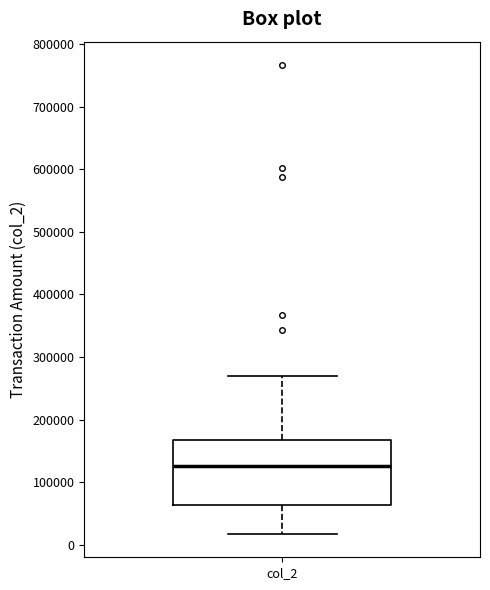

Read this box plot against the y-axis: the position of the median line, the range covered by the box, and the ends of both whiskers. The values are not printed on the chart, so give them approximately, as read against the axis.

median 130000, box 60000 to 170000, whiskers 20000 to 270000